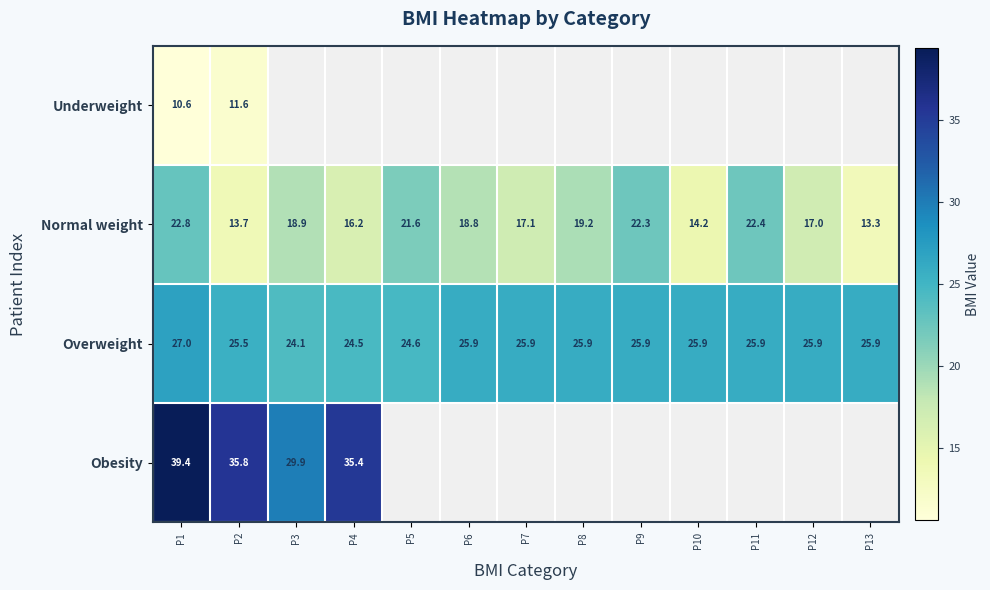

The Normal weight series shows 22.4 at P11. True or false?

True